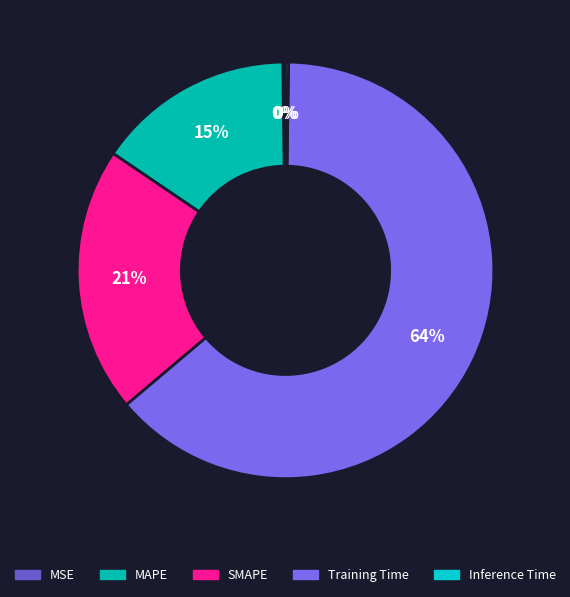

How many segments does this pie chart have?

5